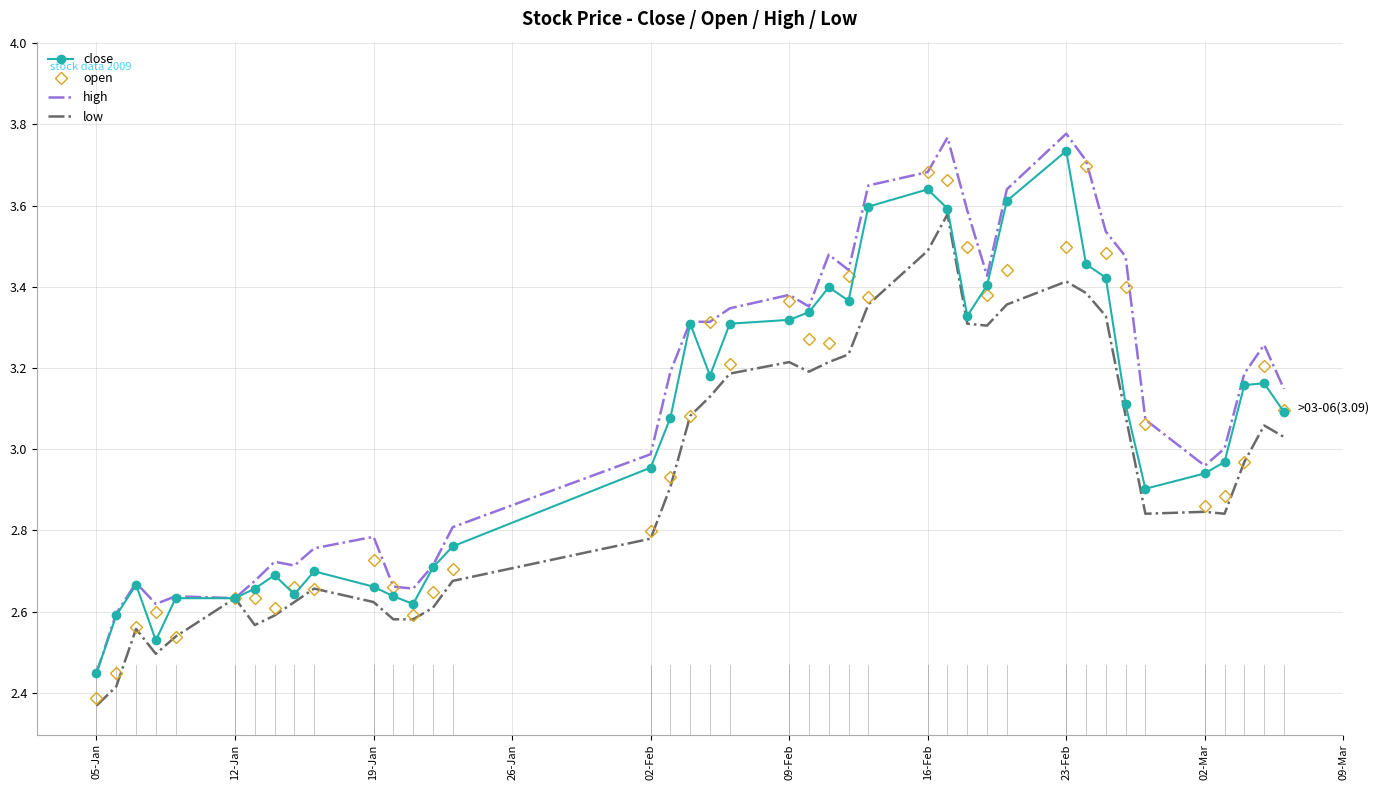

Which series has the largest total across all categories?

high